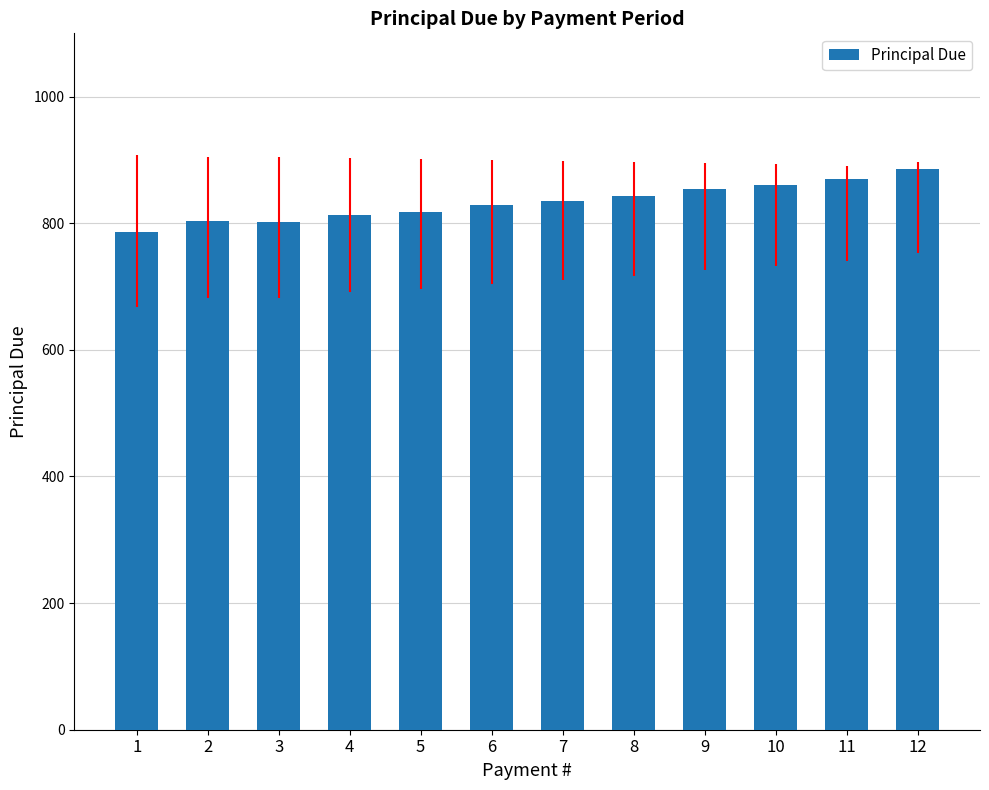

How many values are below 835?

6